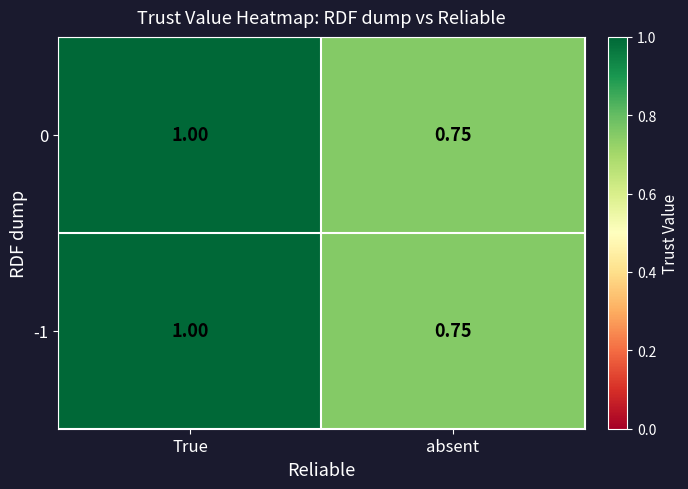

Which label corresponds to the smallest value in the chart?

absent